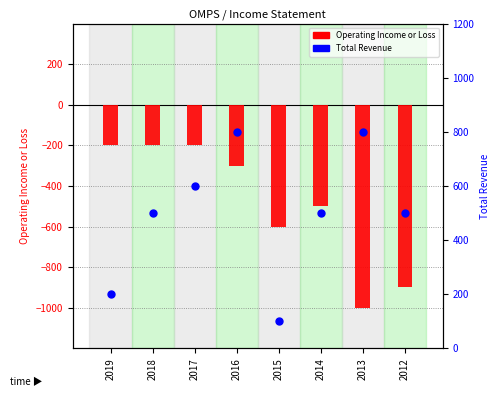

At how many categories does at least one series exceed -475?

8